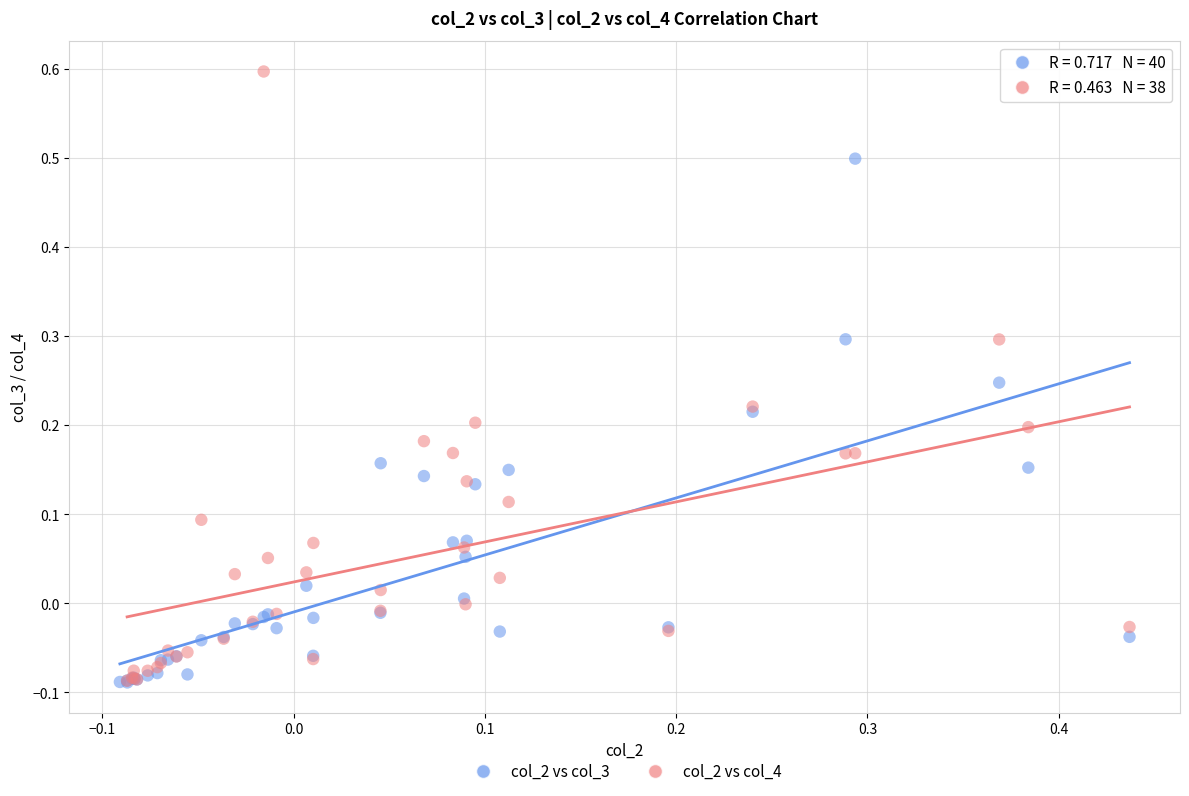

Which series has the widest spread of Y values?

col_2 vs col_4